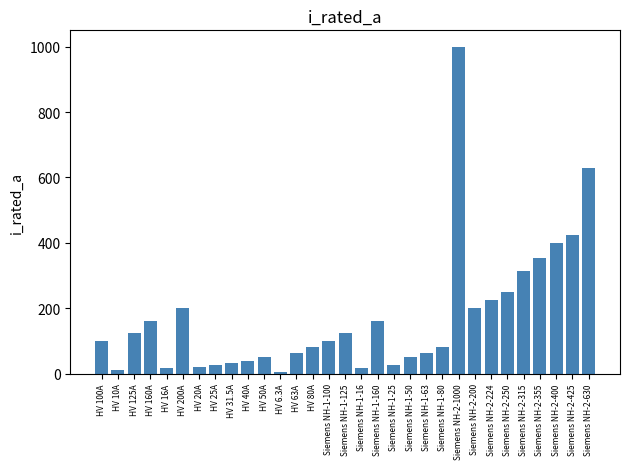

What is the average value?

172.4